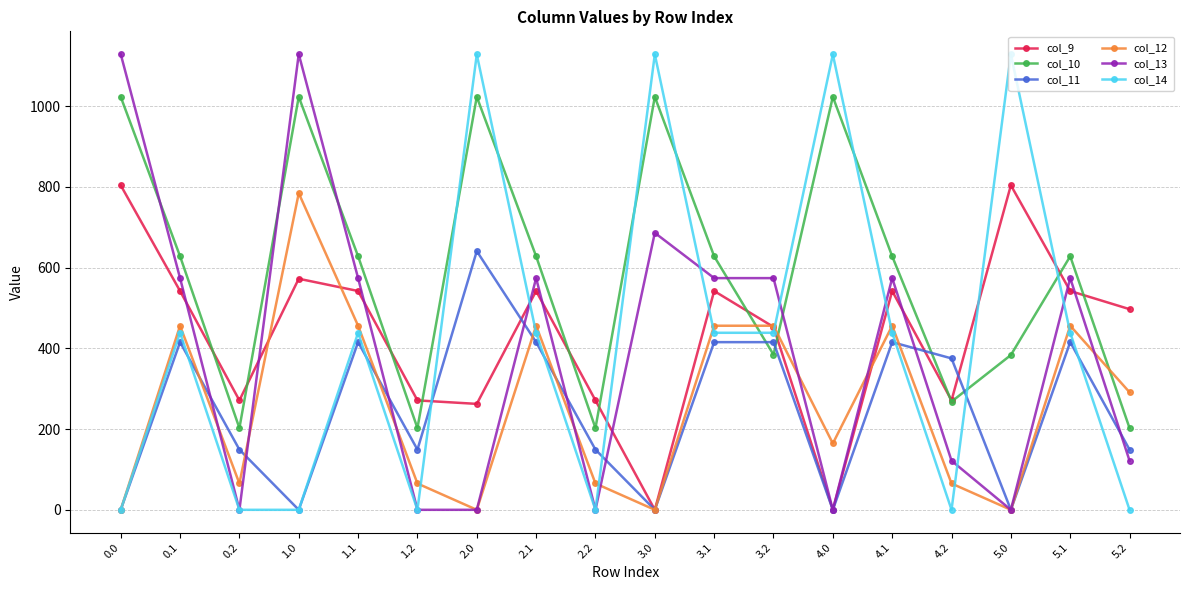

What is the greatest value displayed?

1129.0